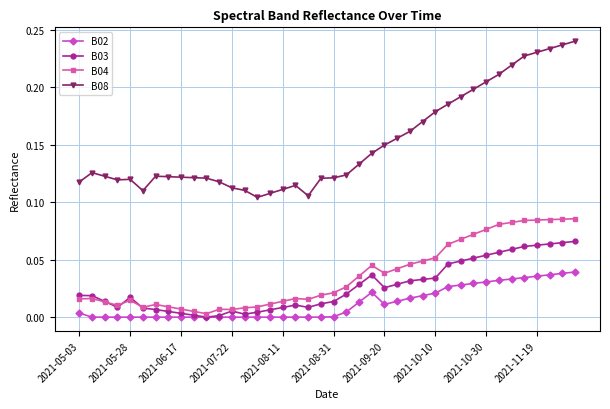

List the series in order of their peak value, highest first.

B08, B04, B03, B02